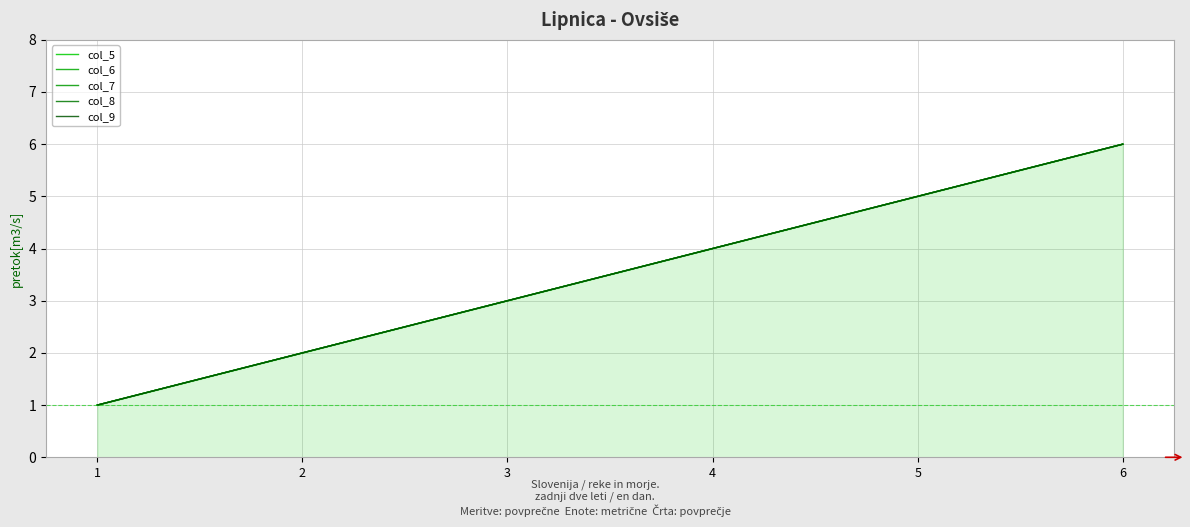

Read the col_7 value at 6.

6